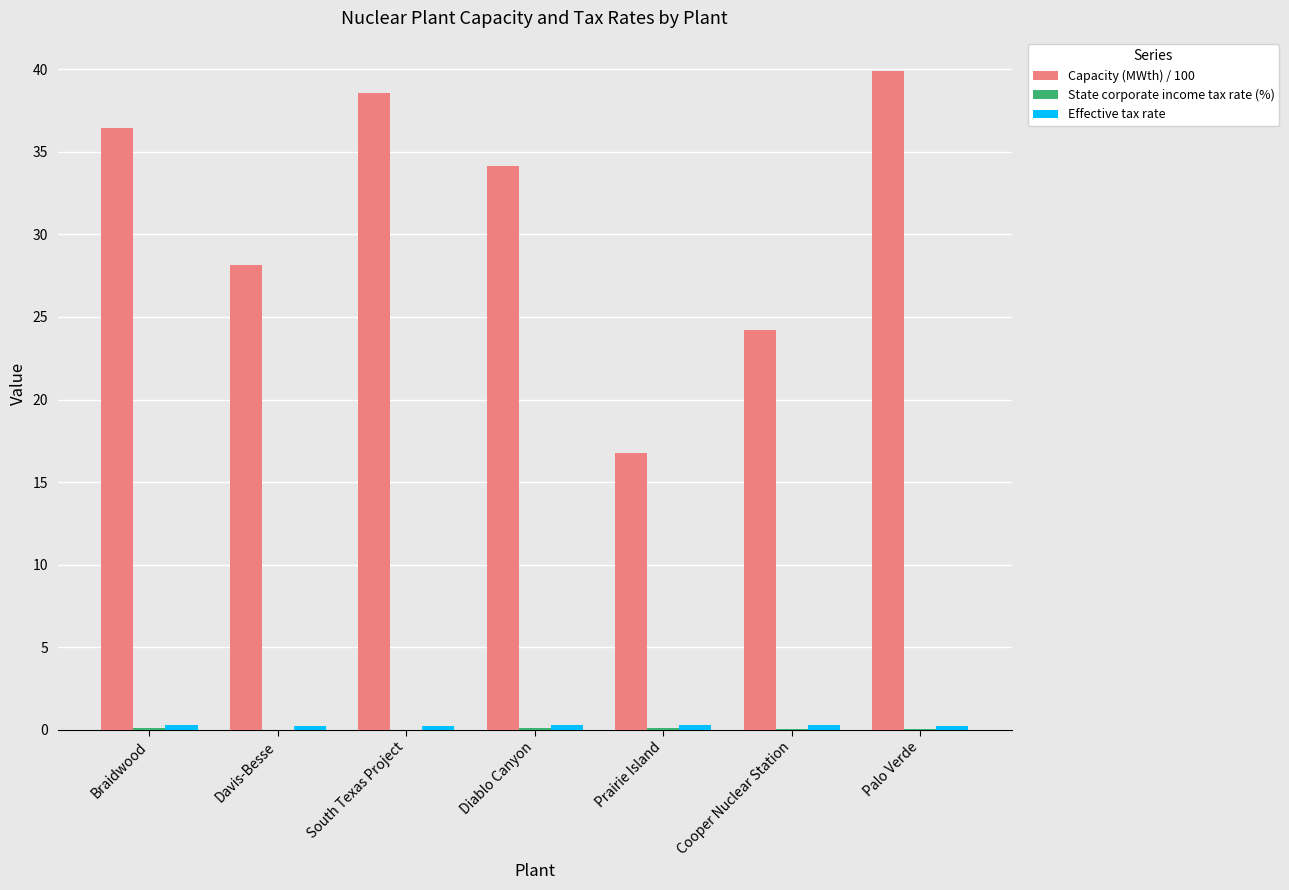

Which category has the highest value across all series?

Palo Verde